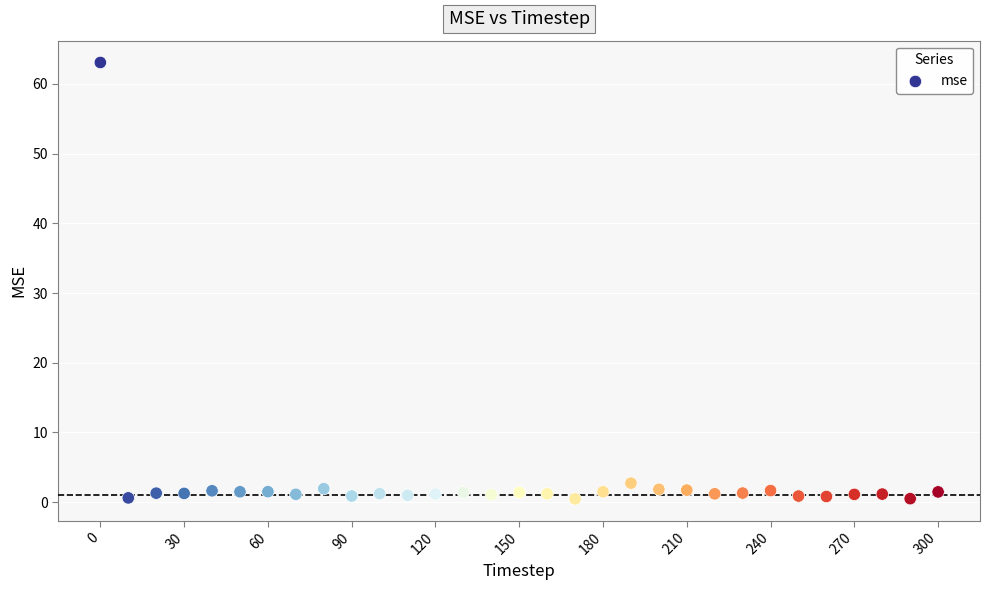

What is the range of X values (max minus min)?

300.0